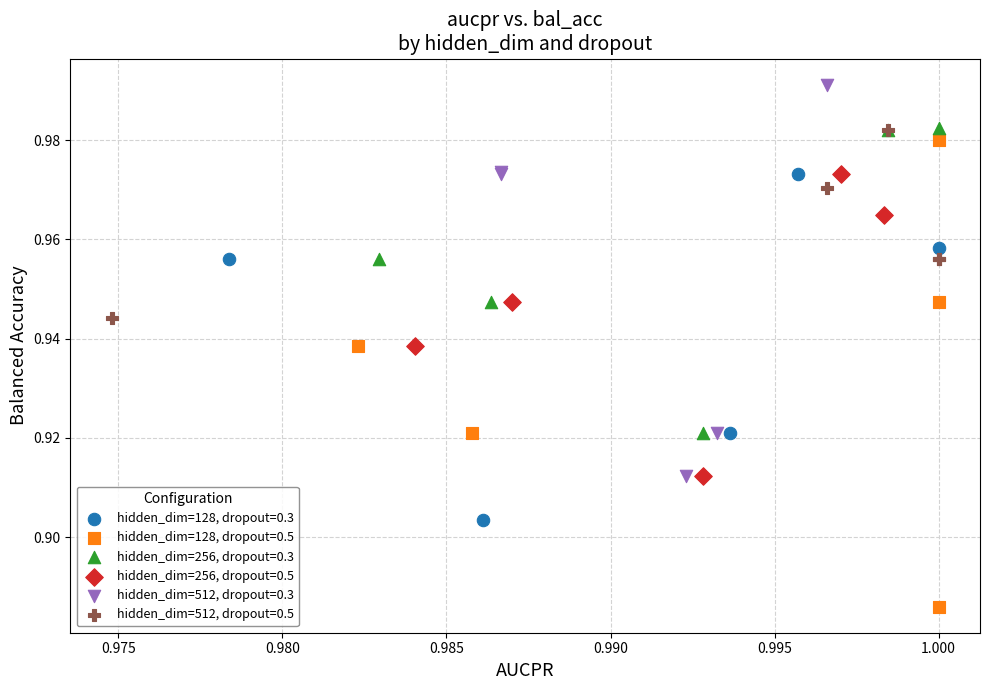

What are all the series names shown in the legend?

hidden_dim=128, dropout=0.3, hidden_dim=128, dropout=0.5, hidden_dim=256, dropout=0.3, hidden_dim=256, dropout=0.5, hidden_dim=512, dropout=0.3, hidden_dim=512, dropout=0.5